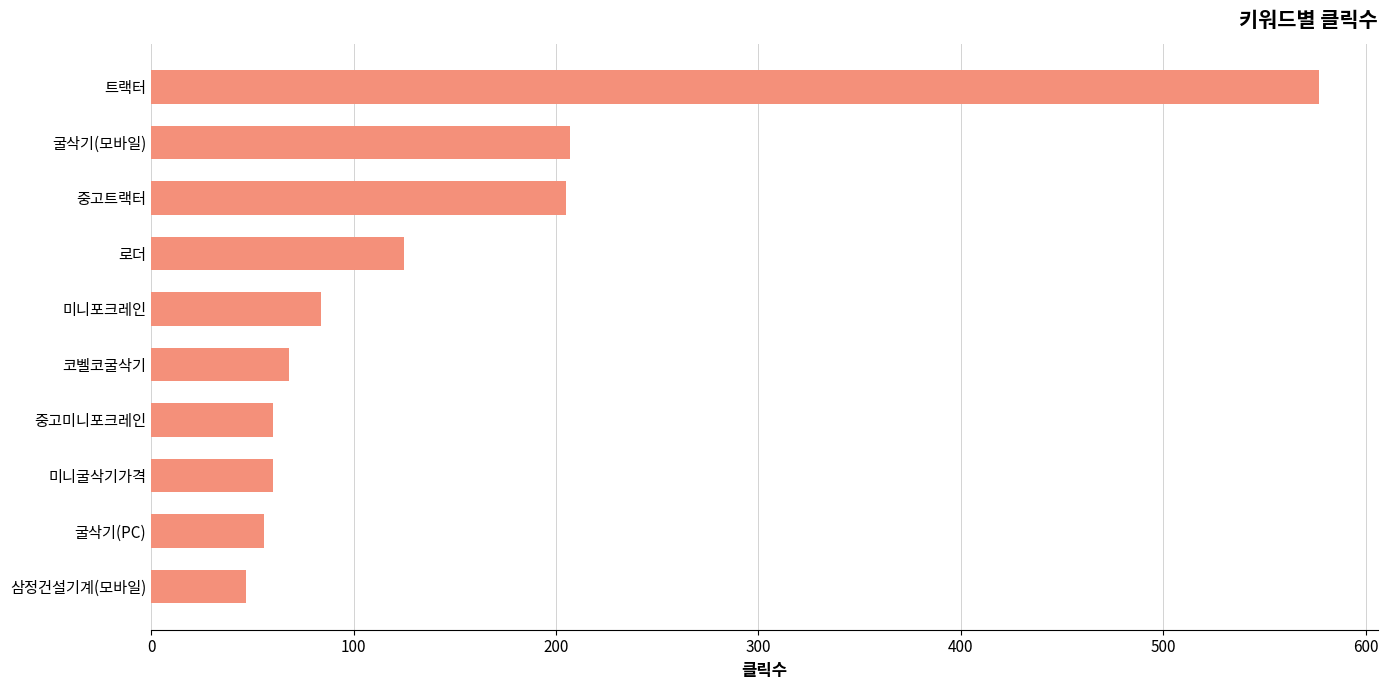

True or false: the data shows 39 at 미니포크레인.

False